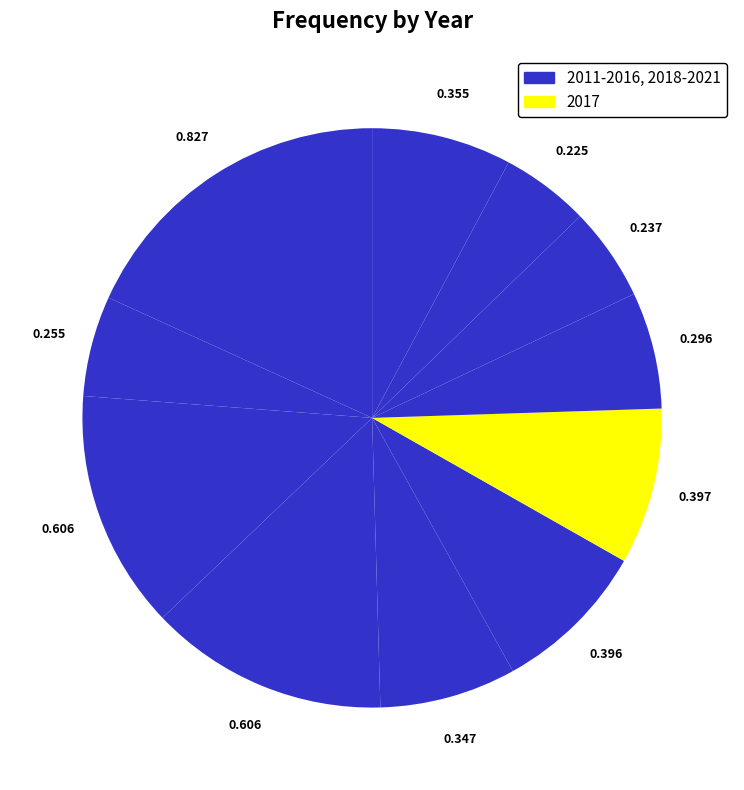

Count the number of slices in the pie.

11